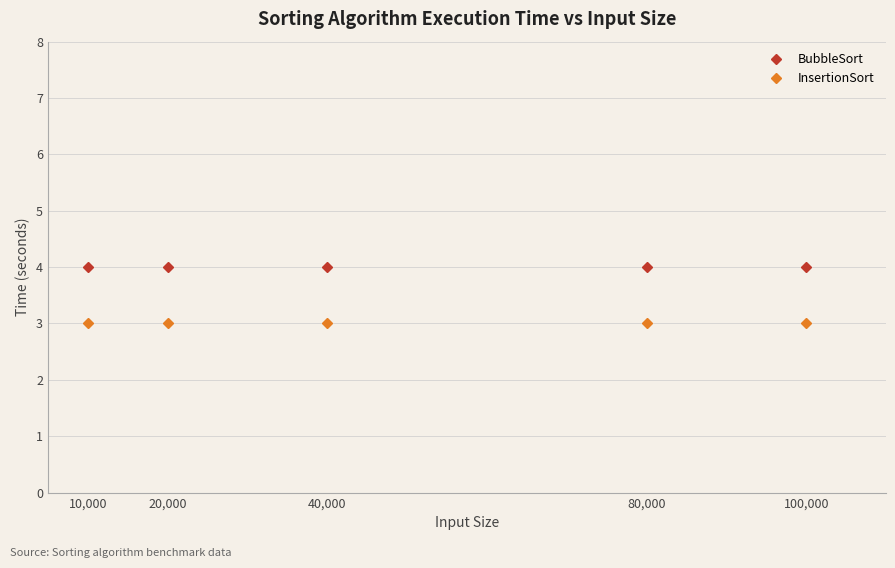

Reading right to left, list all the values displayed in this chart.

BubbleSort: 100,000=4	80,000=4	40,000=4	20,000=4	10,000=4
InsertionSort: 100,000=3	80,000=3	40,000=3	20,000=3	10,000=3